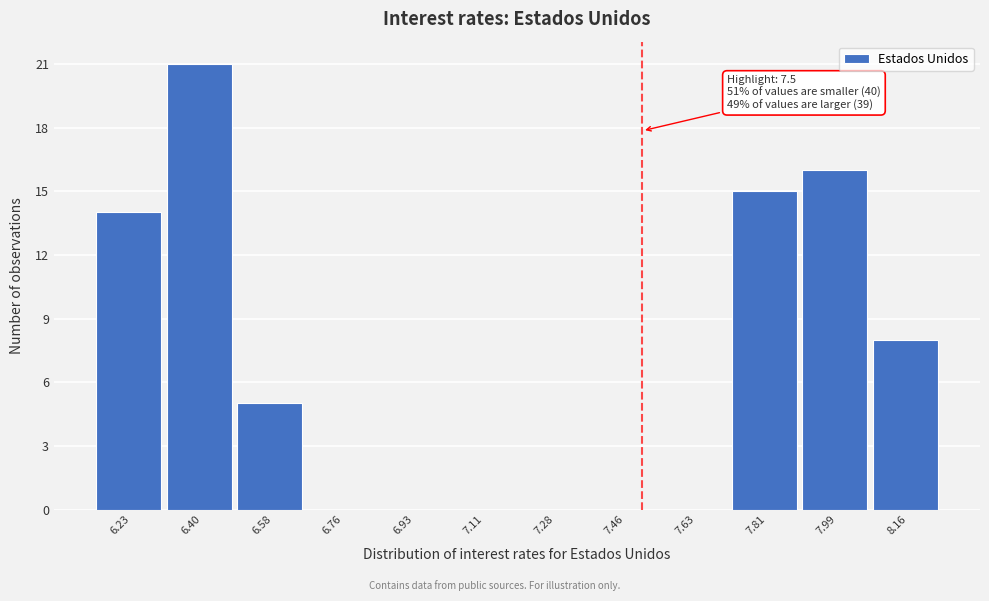

Over which range of the x-axis is the bar tallest?

6.32 to 6.50